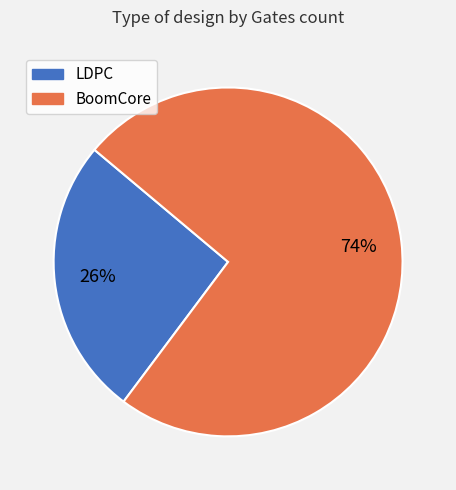

Is there a majority slice in this chart?

Yes